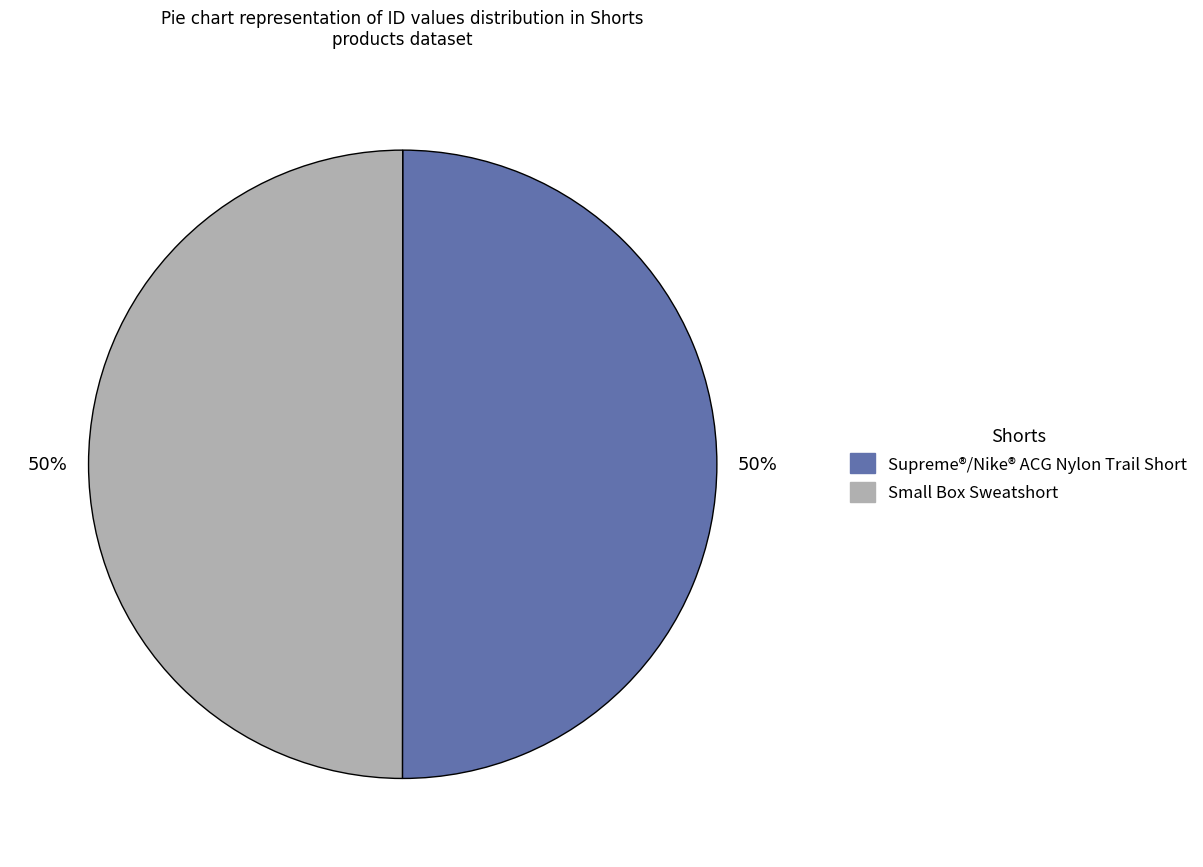

Do Small Box Sweatshort and Supreme®/Nike® ACG Nylon Trail Short together represent more than half of the pie?

Yes